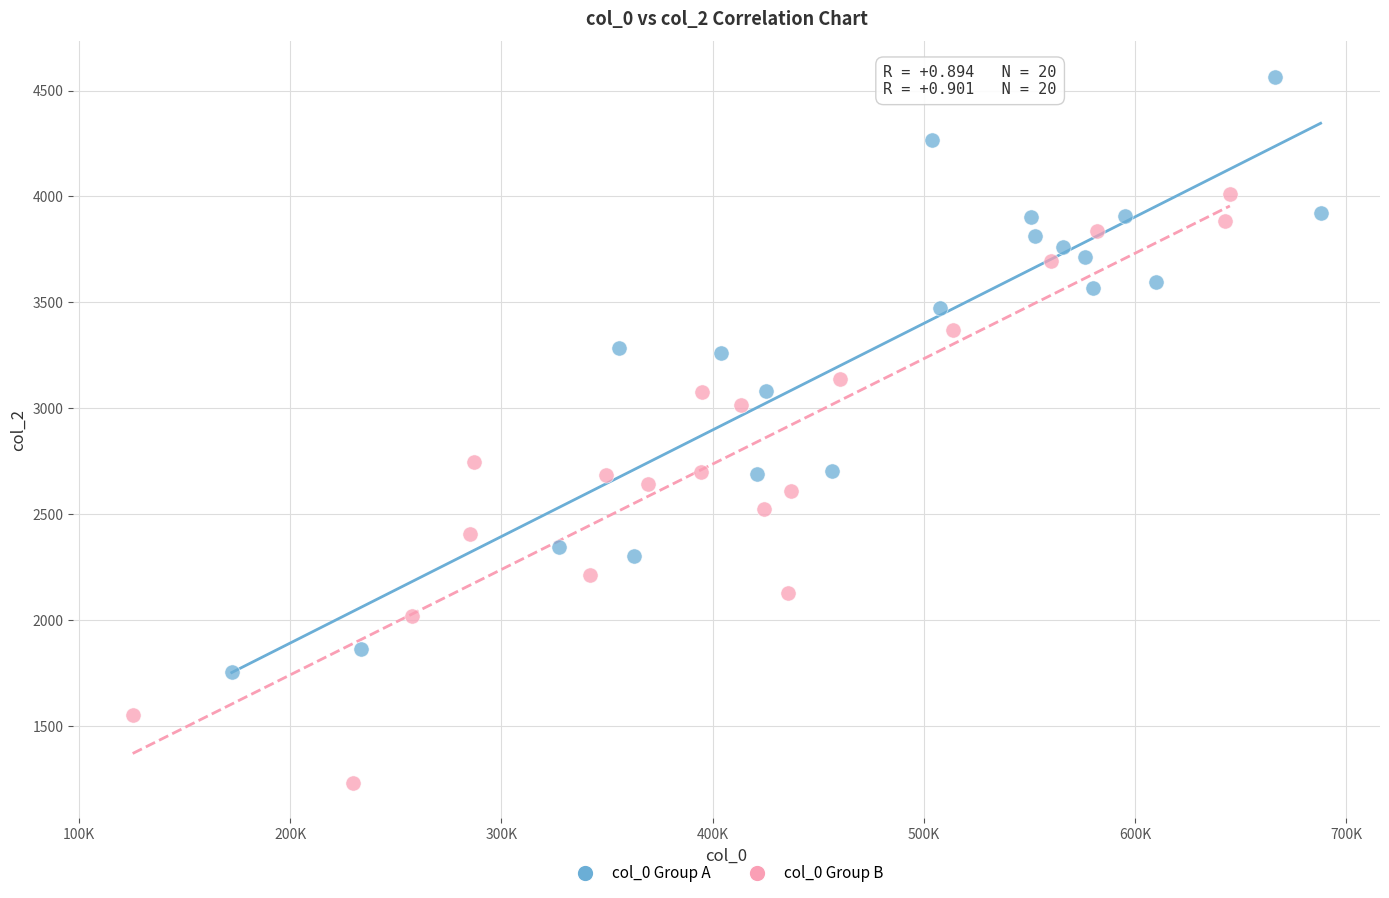

Which series reaches the minimum Y coordinate?

col_0 Group B